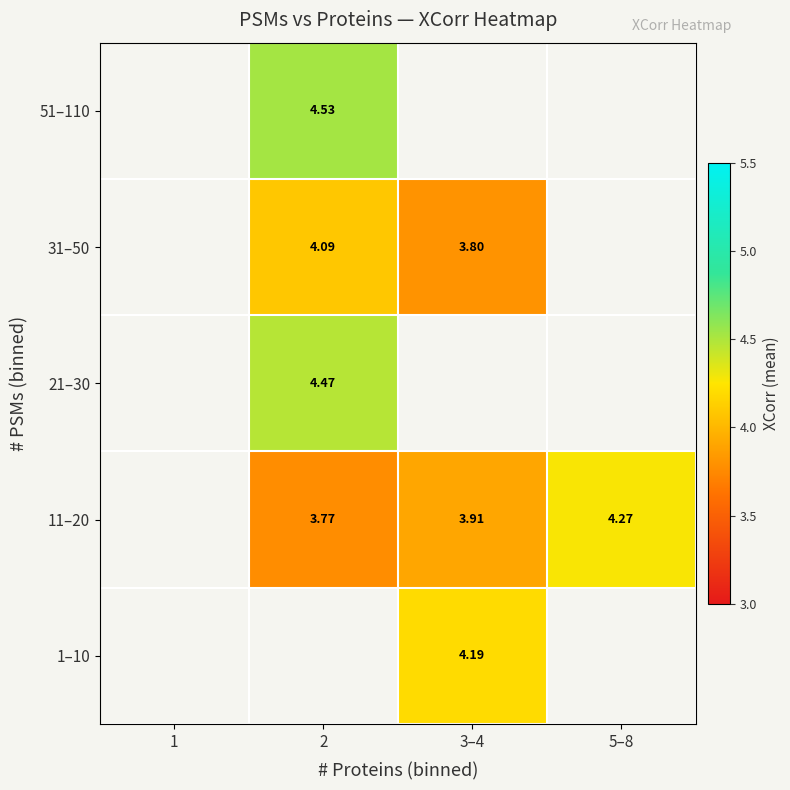

At 2, list the series in order from smallest to largest.

11–20, 31–50, 21–30, 51–110, 1–10